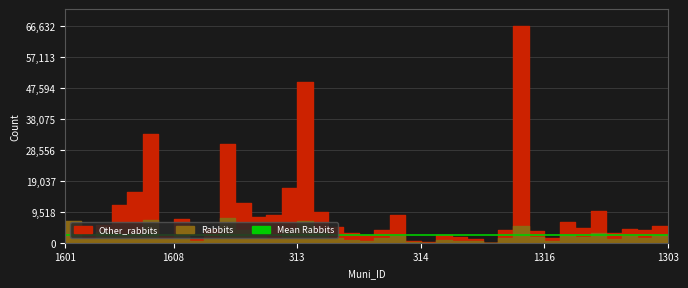

What is the value of the Rabbits point at the 30th from the left?

1439.3